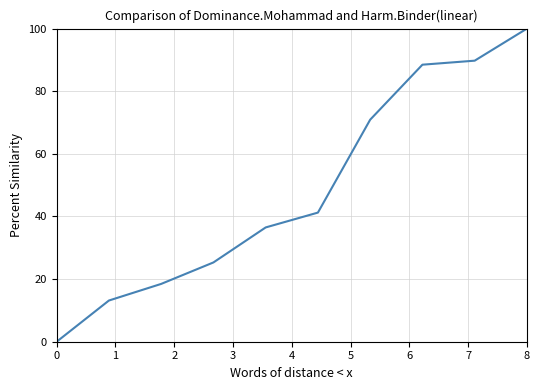

Does the chart have visible grid lines?

Yes